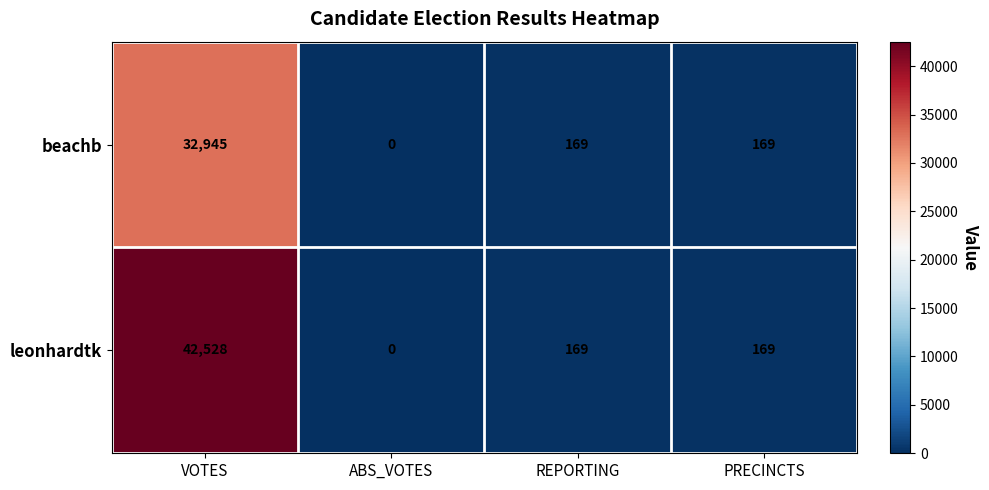

How many distinct data groups are displayed?

2